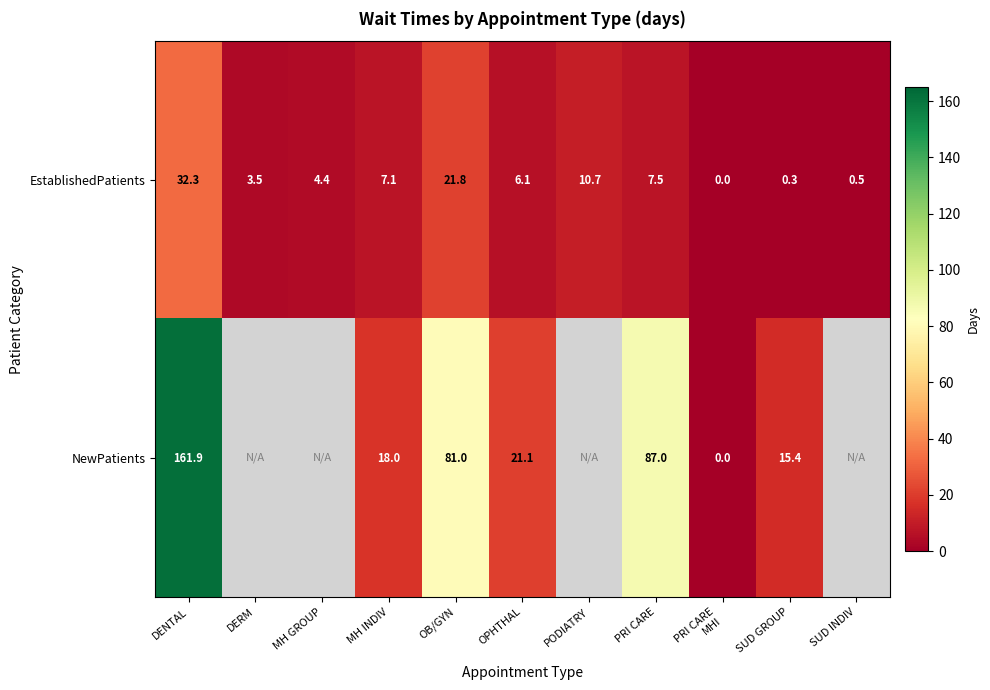

Count the number of categories in the chart.

11